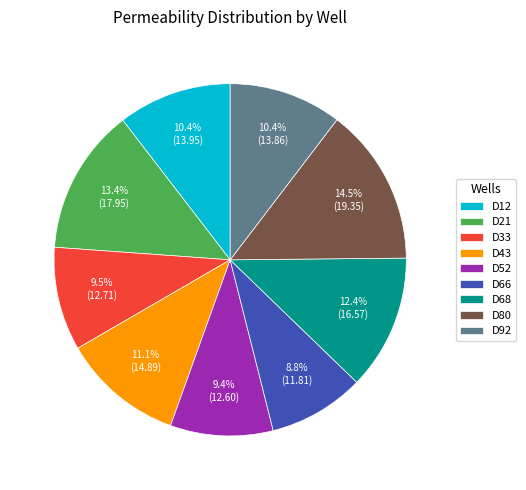

To the nearest percent, what portion does D12 represent?

10%